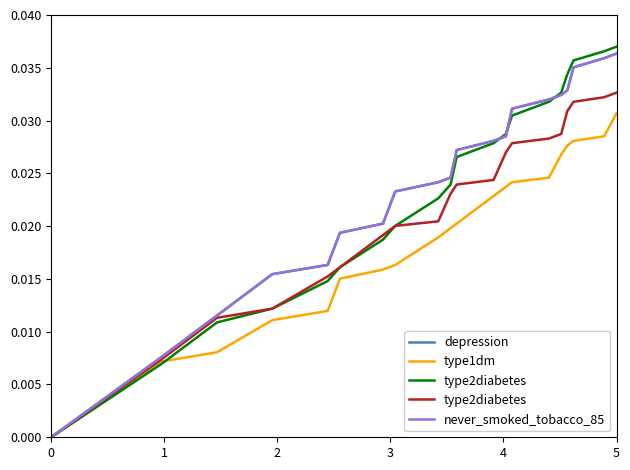

True or false: type1dm has more than 0 interior local peaks.

False